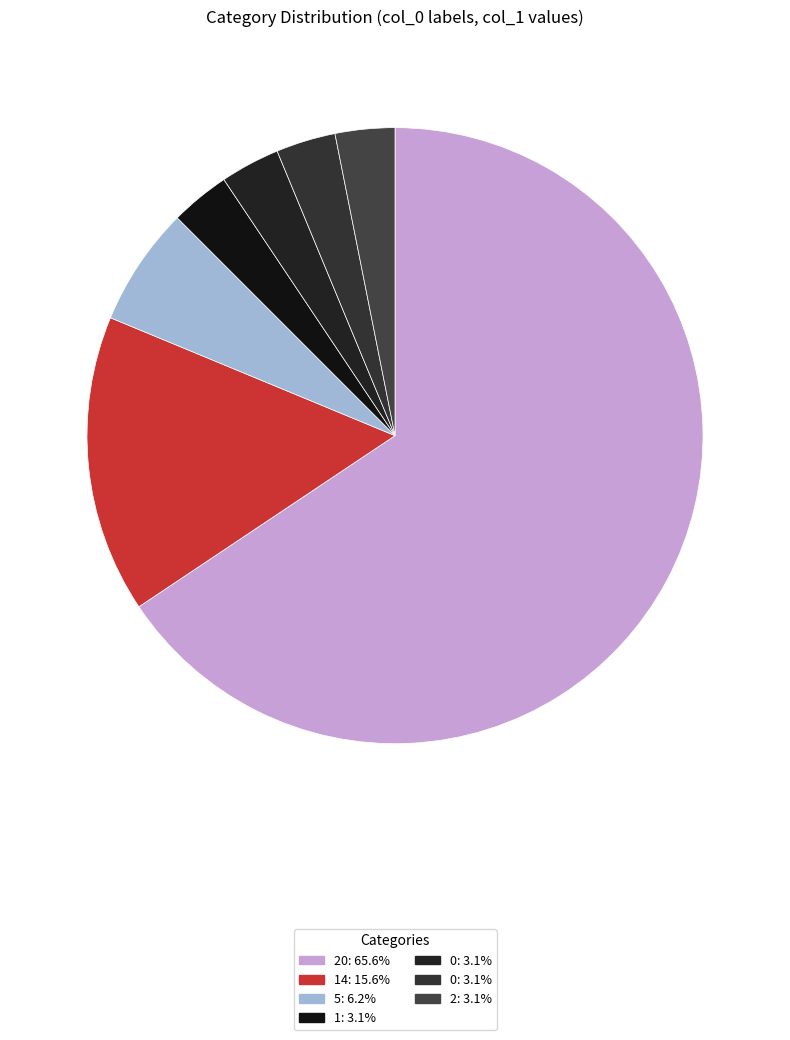

How many segments does this pie chart have?

7